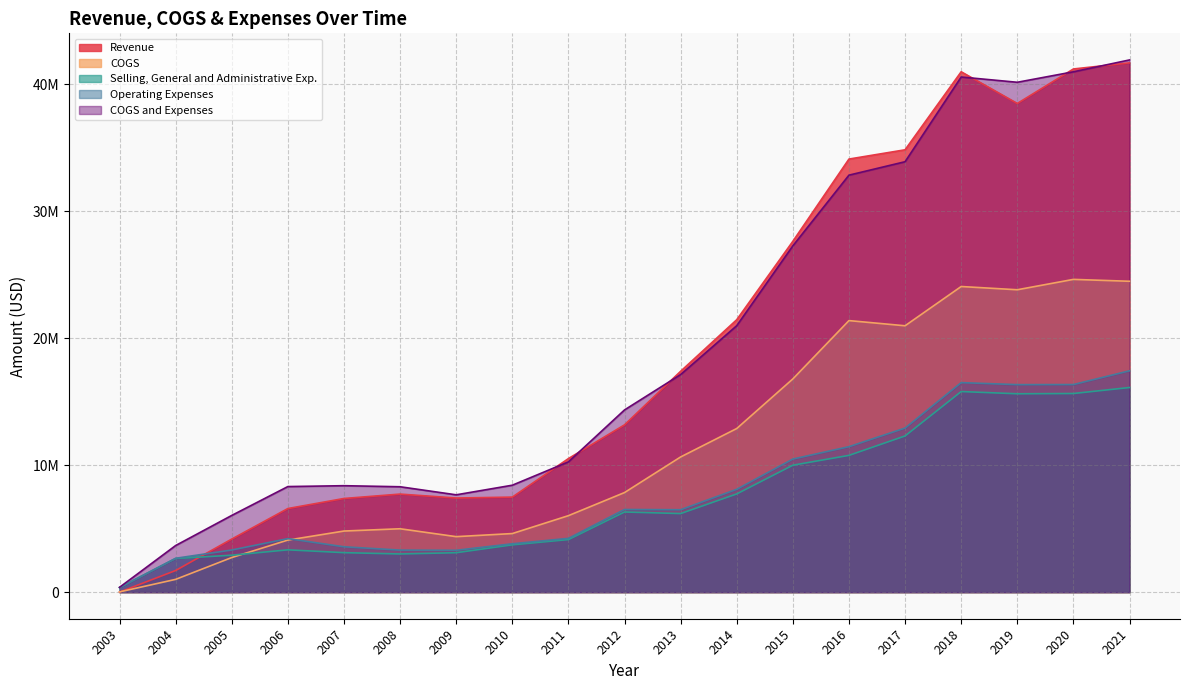

Rank the series by their maximum value, from highest to lowest.

COGS and Expenses, Revenue, COGS, Operating Expenses, Selling, General and Administrative Exp.